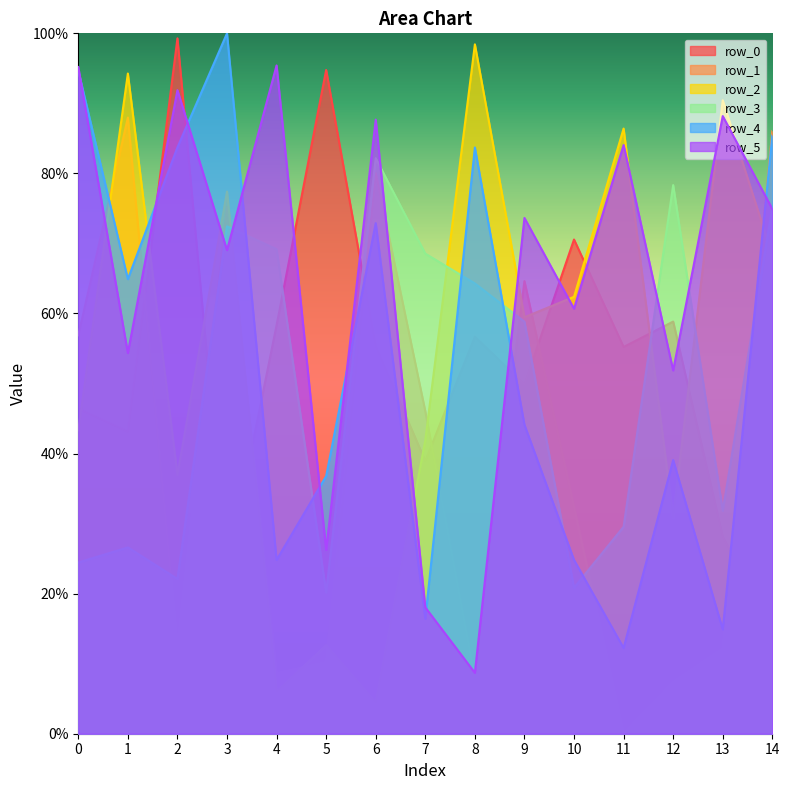

At which label does row_0 first exceed 55?

2